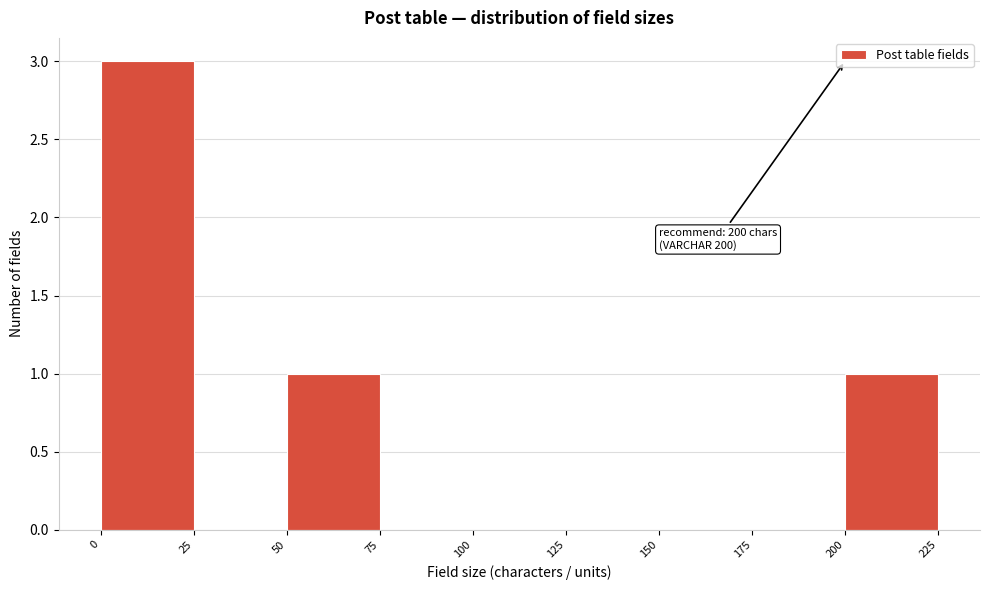

Which range on the x-axis has the tallest bar?

0 to 25